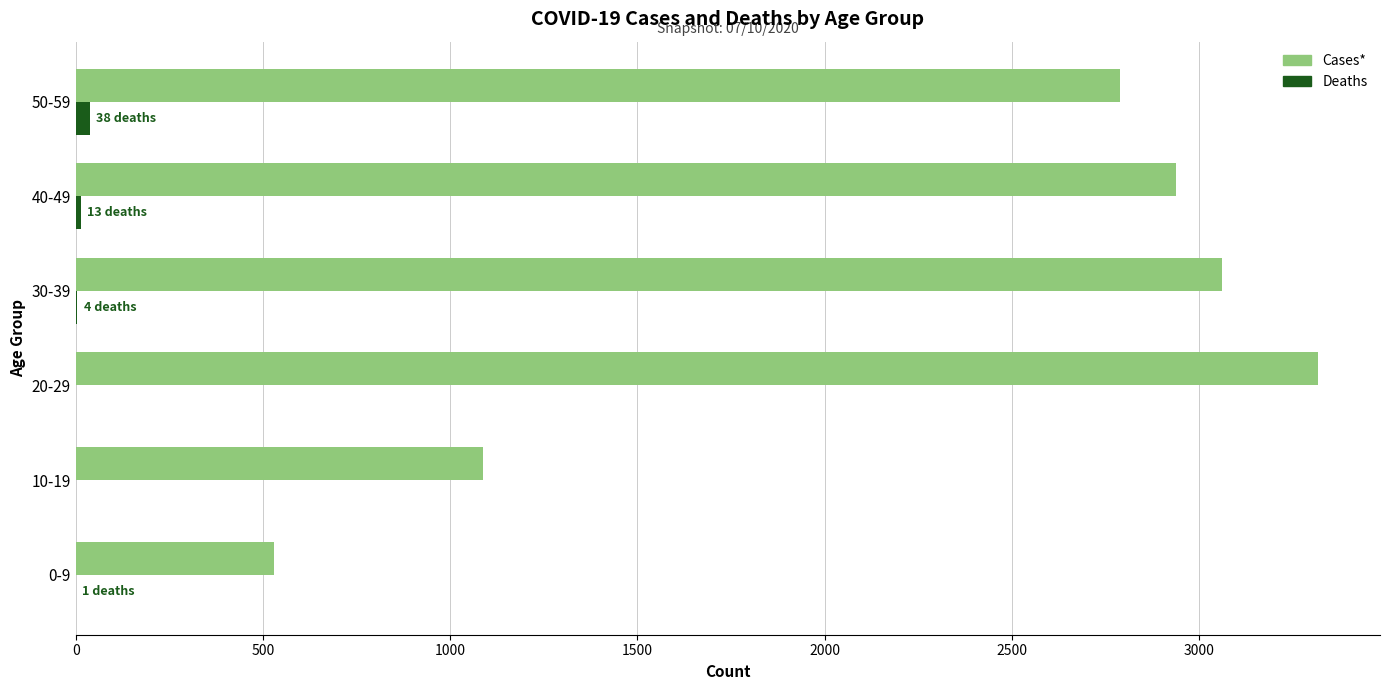

What are all the series names shown in the legend?

Cases*, Deaths